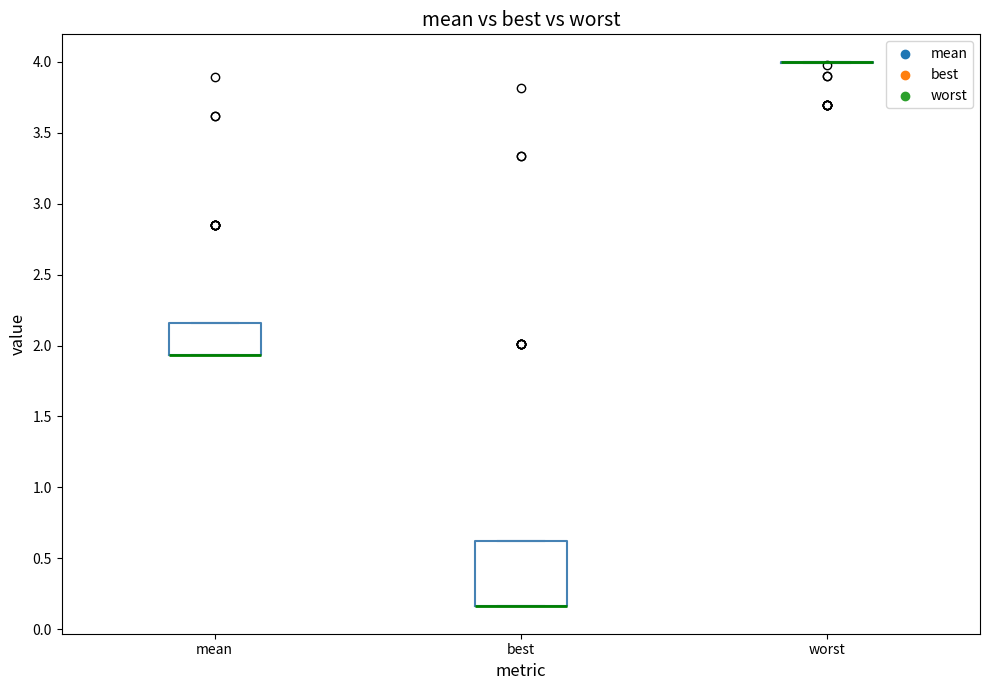

Which box is the tallest, from its lower edge to its upper edge?

best